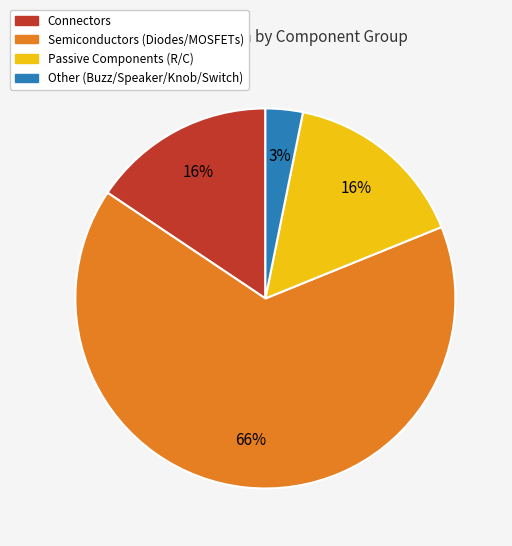

Does any single category account for the majority?

Yes